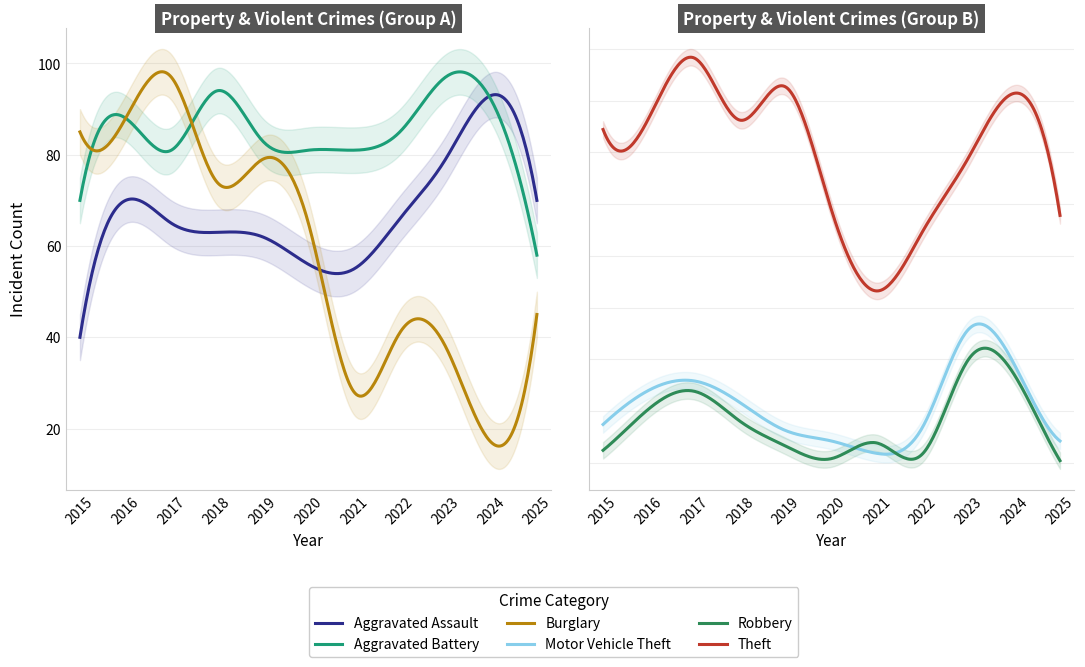

Does the chart have visible grid lines?

Yes